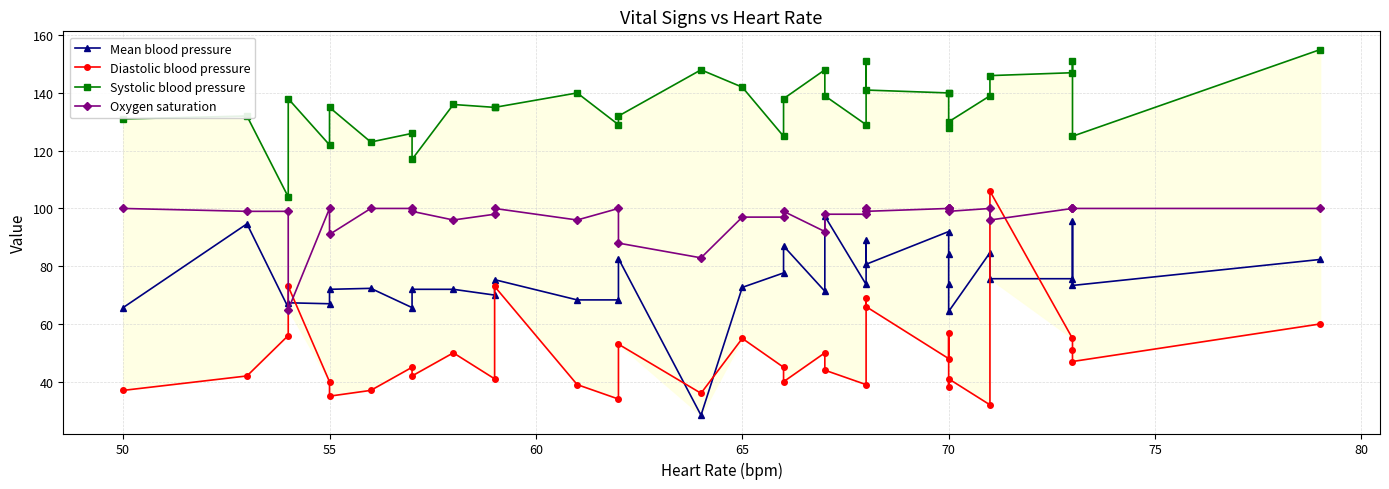

Read the Diastolic blood pressure value at 60.

73.0